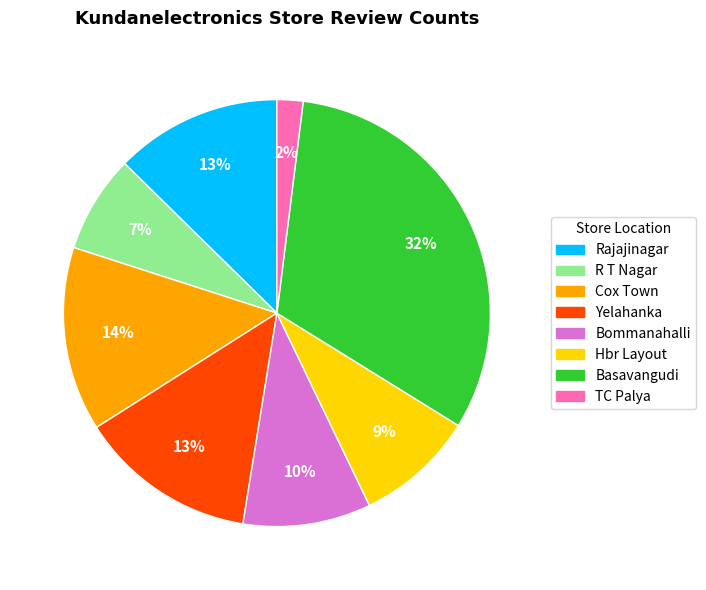

To the nearest percent, what is the difference between the largest and smallest slice percentages?

30%